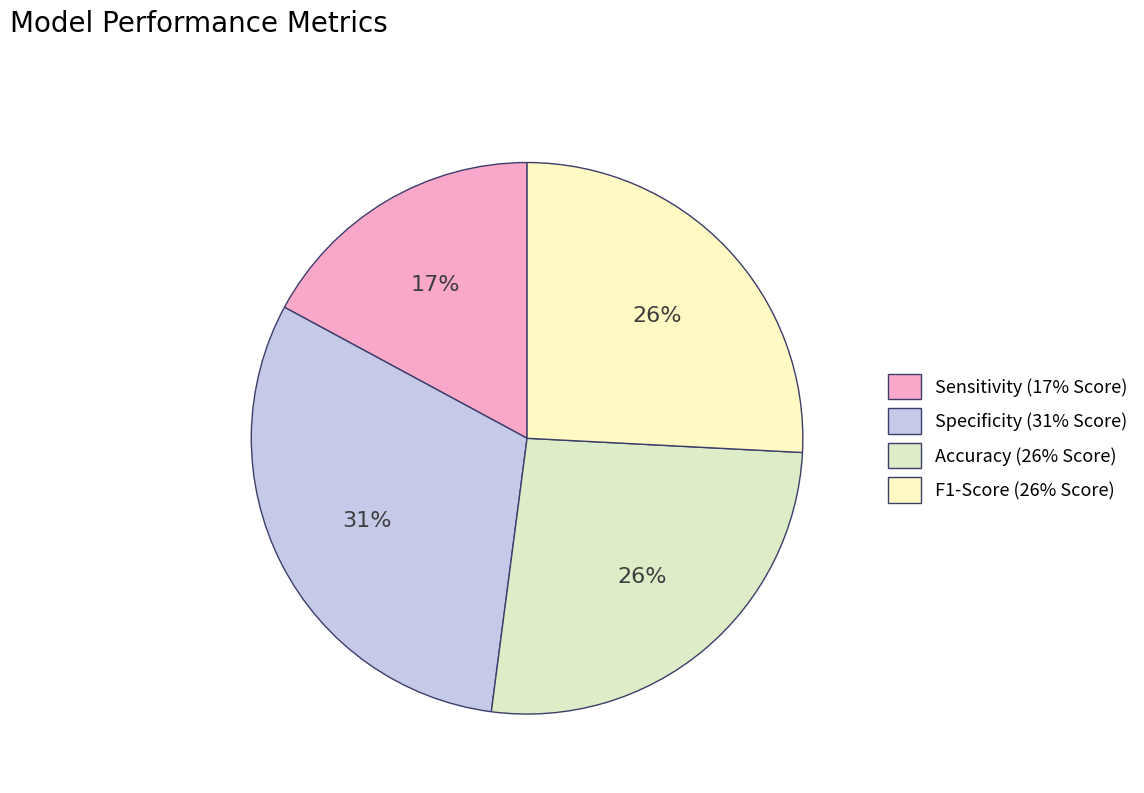

Which slice is the smallest?

Sensitivity